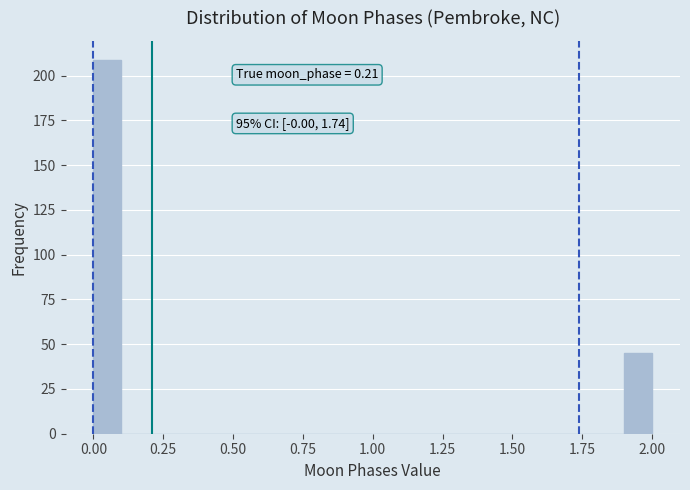

Around what value on the x-axis is the tallest bar? Give the approximate position of its centre, as read against the axis.

0.05